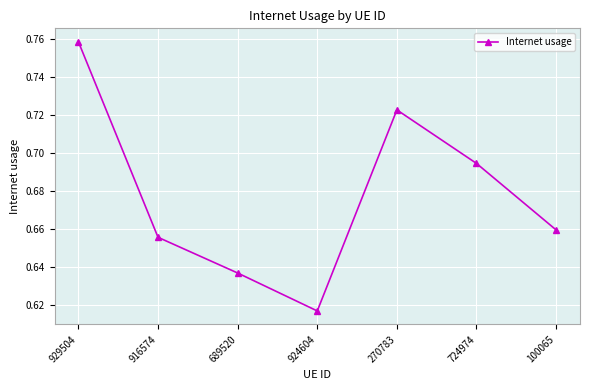

Count the values in the range 0 to 1.

7